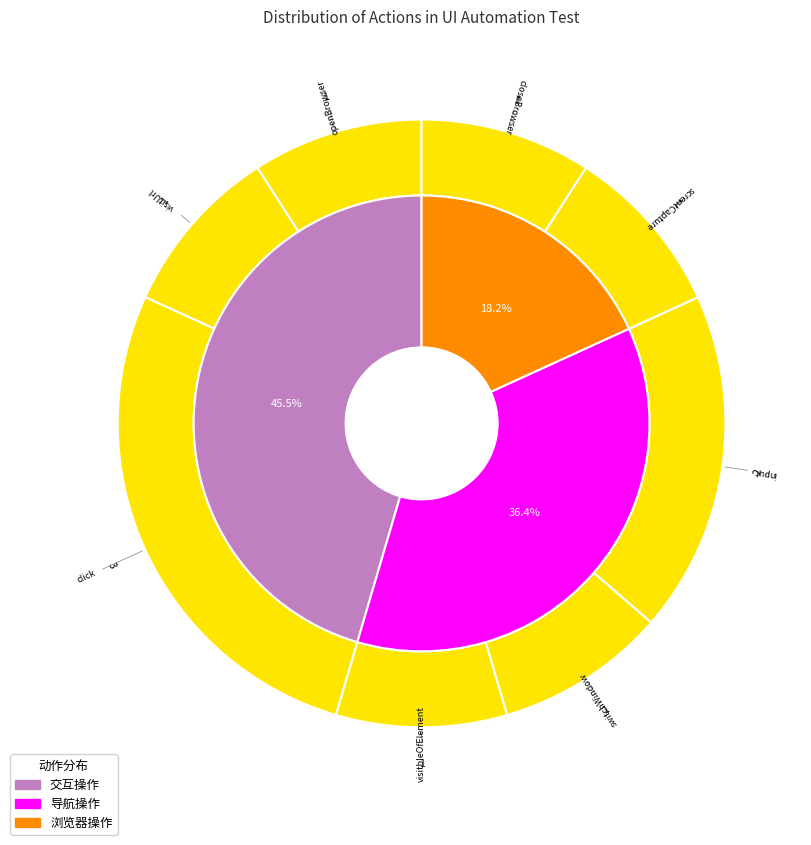

To the nearest percent, what is the combined percentage of visitUrl and switchWindow?

18%